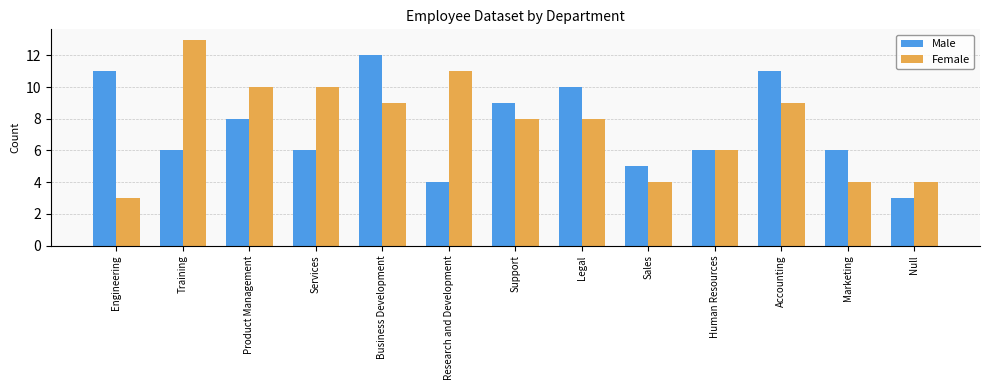

Is the value of Female at Sales greater than the value of Male at Services?

No